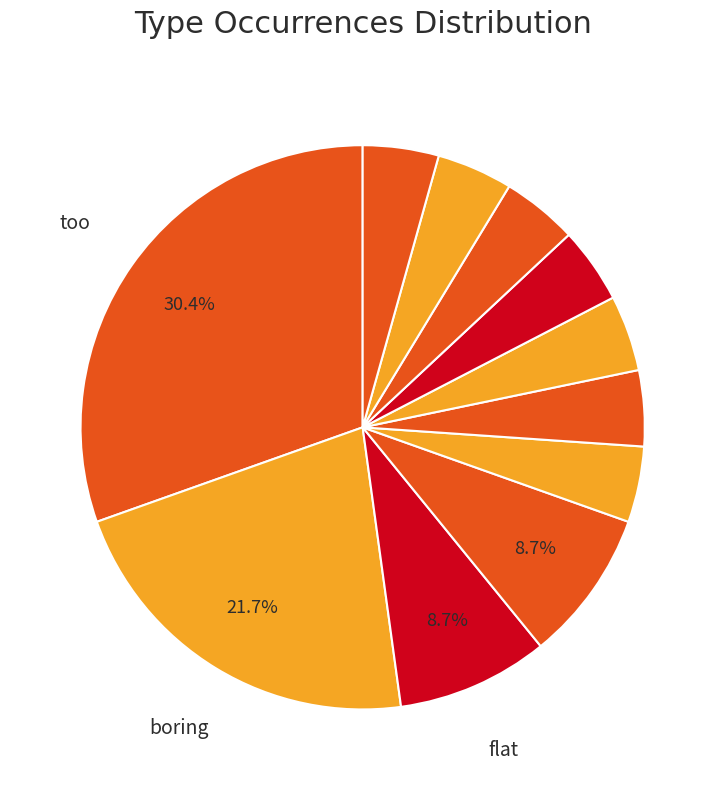

To the nearest percent, what is the difference between the largest and smallest slice percentages?

26%